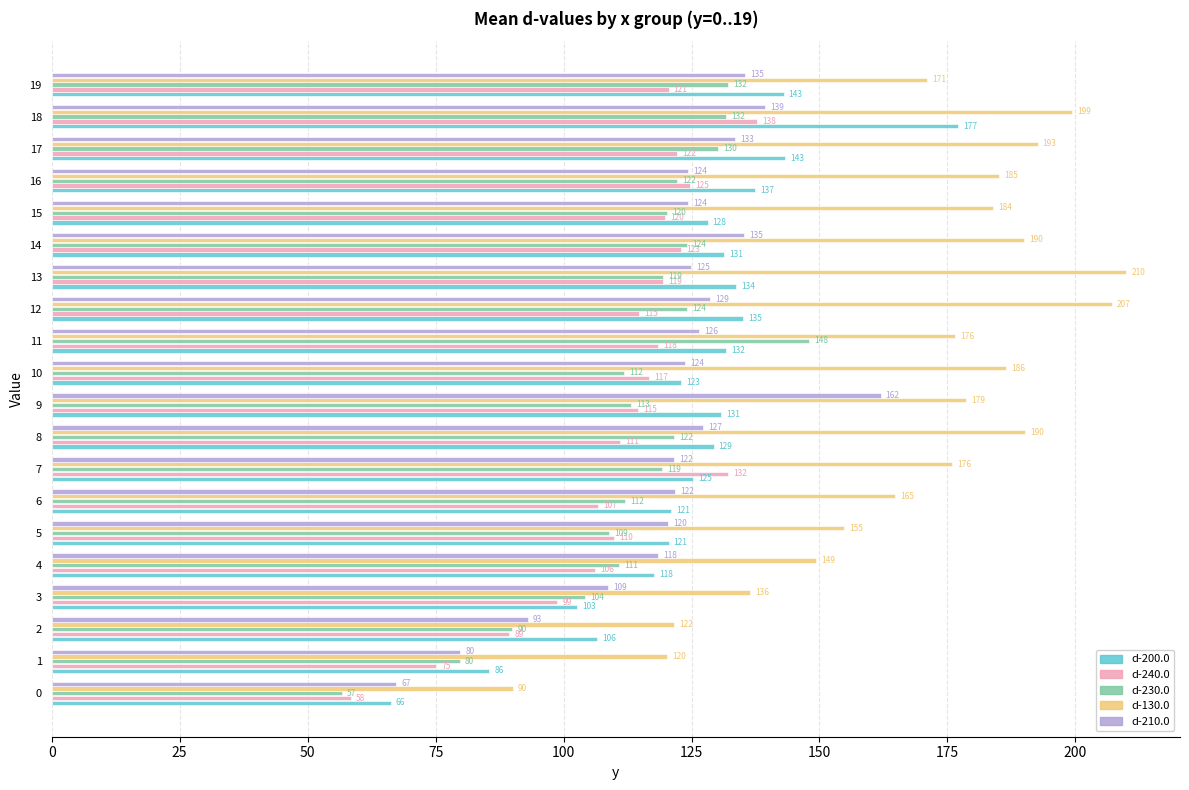

What is the difference between the second highest and second lowest values in the d-210.0 series?

59.5